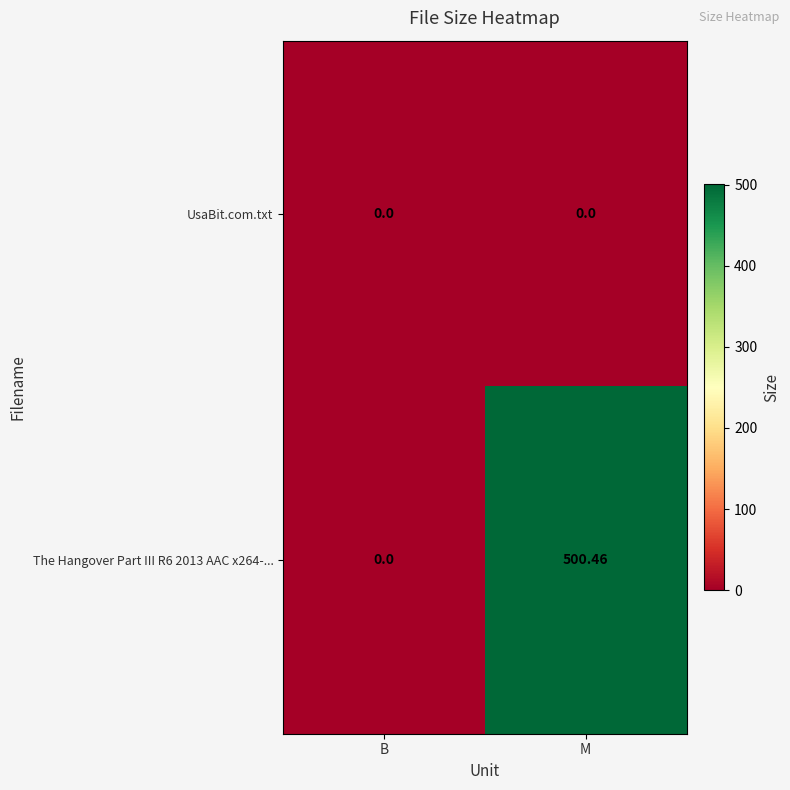

At how many categories does at least one series exceed 394?

1